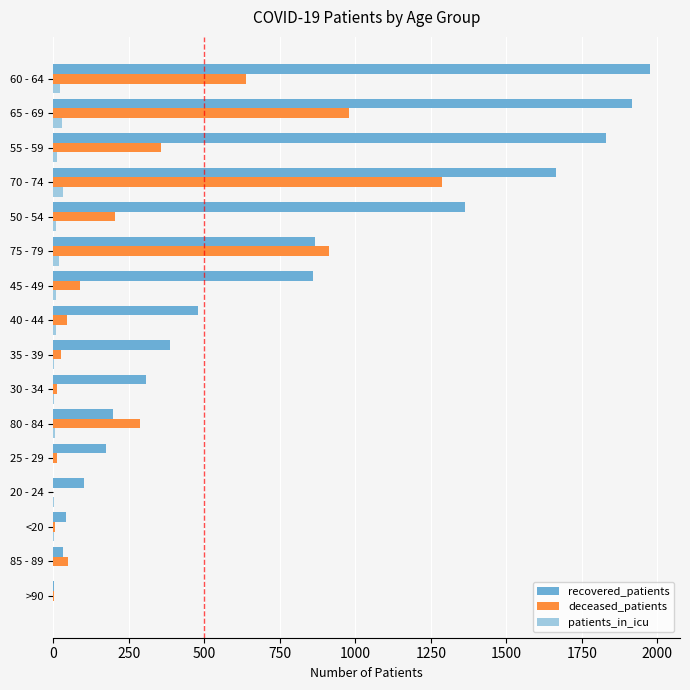

Which series has the largest total across all categories?

recovered_patients